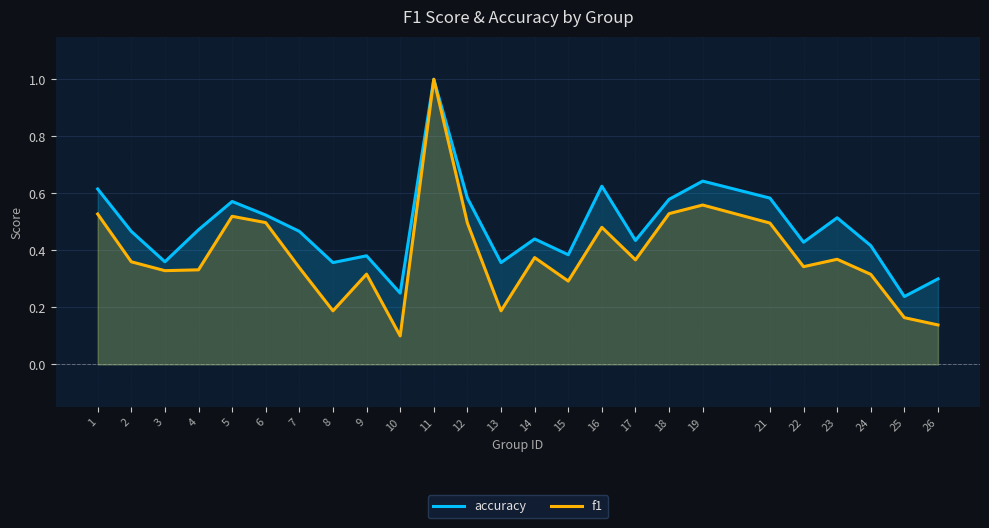

What is the value of the accuracy point at the 5th from the left?

0.6